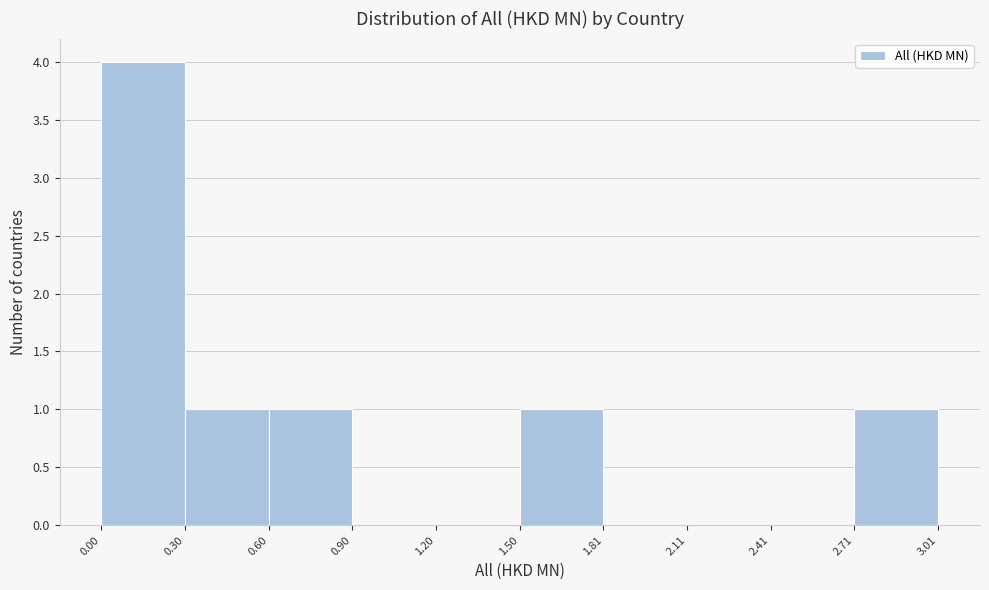

Reading left to right, list every bar in this chart as the range it spans on the x-axis followed by its height. The values are not printed on the chart, so give them approximately, as read against the axis.

0.00 to 0.30: 4
0.30 to 0.60: 1
0.60 to 0.90: 1
0.90 to 1.20: 0
1.20 to 1.50: 0
1.50 to 1.81: 1
1.81 to 2.11: 0
2.11 to 2.41: 0
2.41 to 2.71: 0
2.71 to 3.01: 1